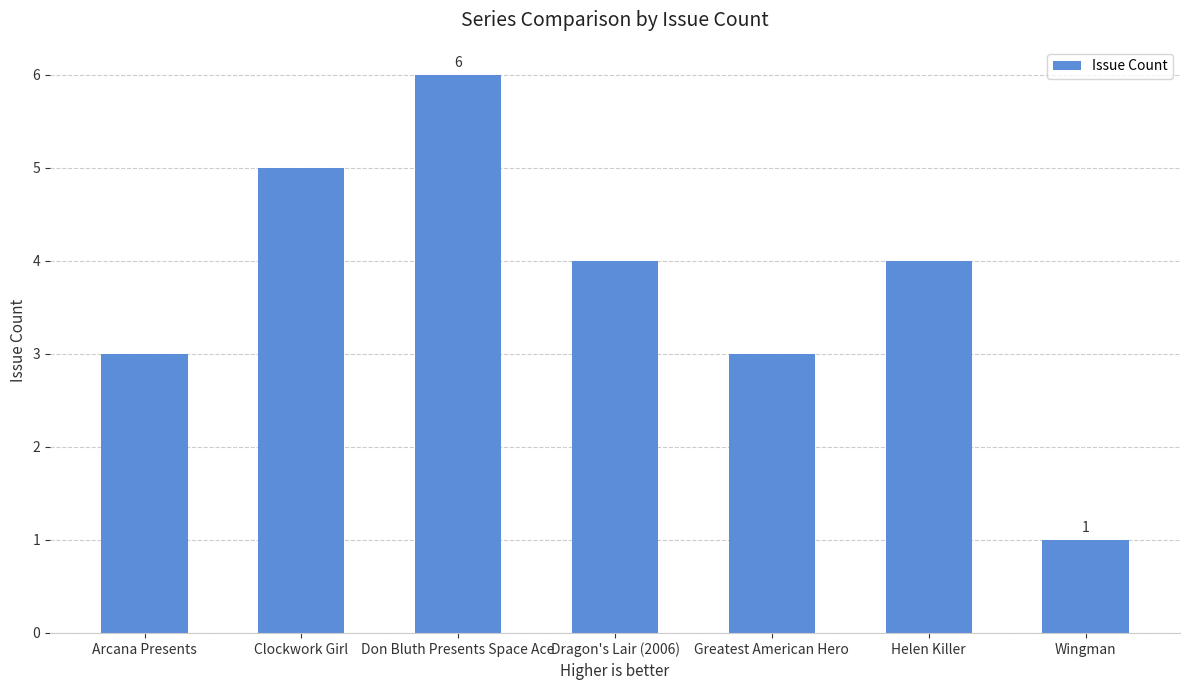

What is the label of the 3rd bar from the right?

Greatest American Hero